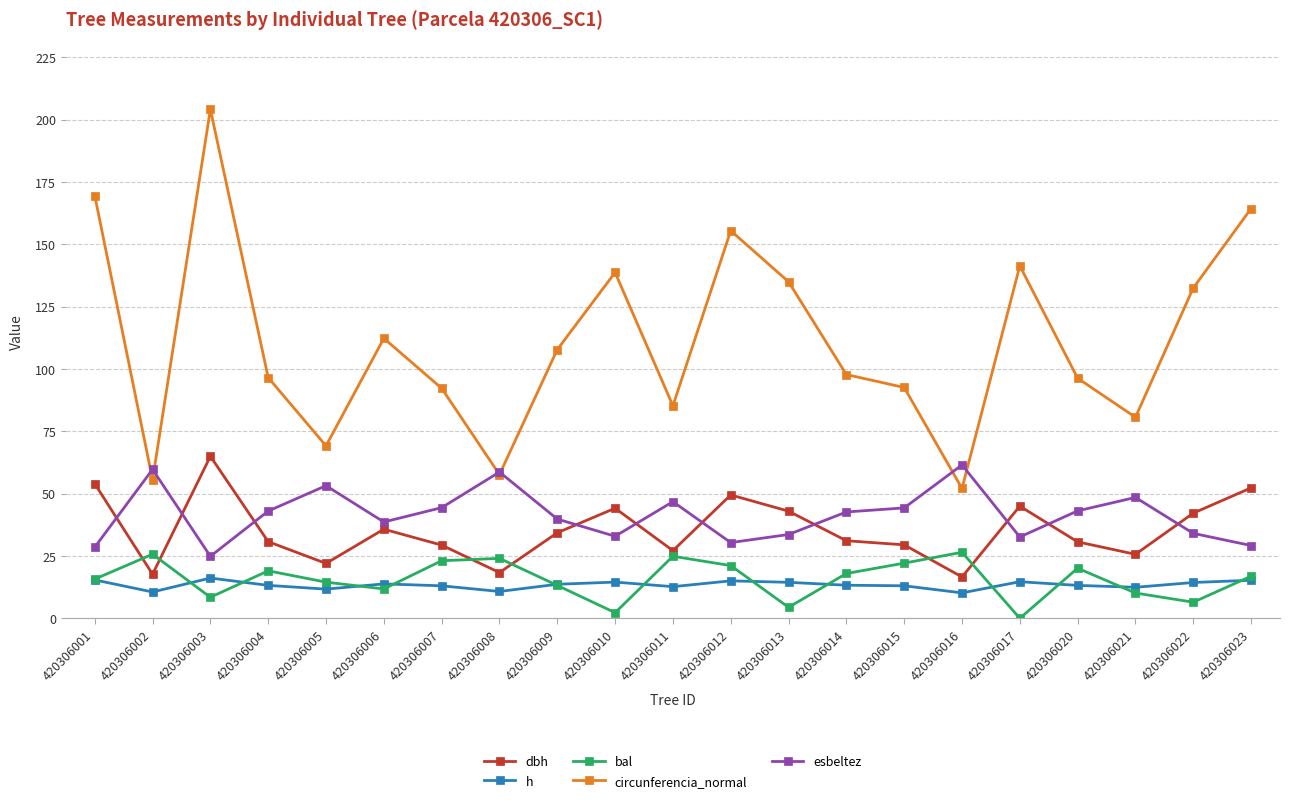

What is the total value across all series at 420306023?

277.9